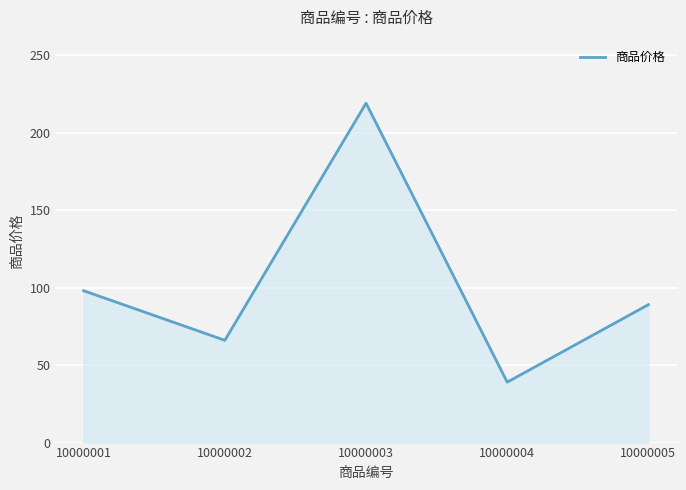

What is the maximum value shown in the chart?

219